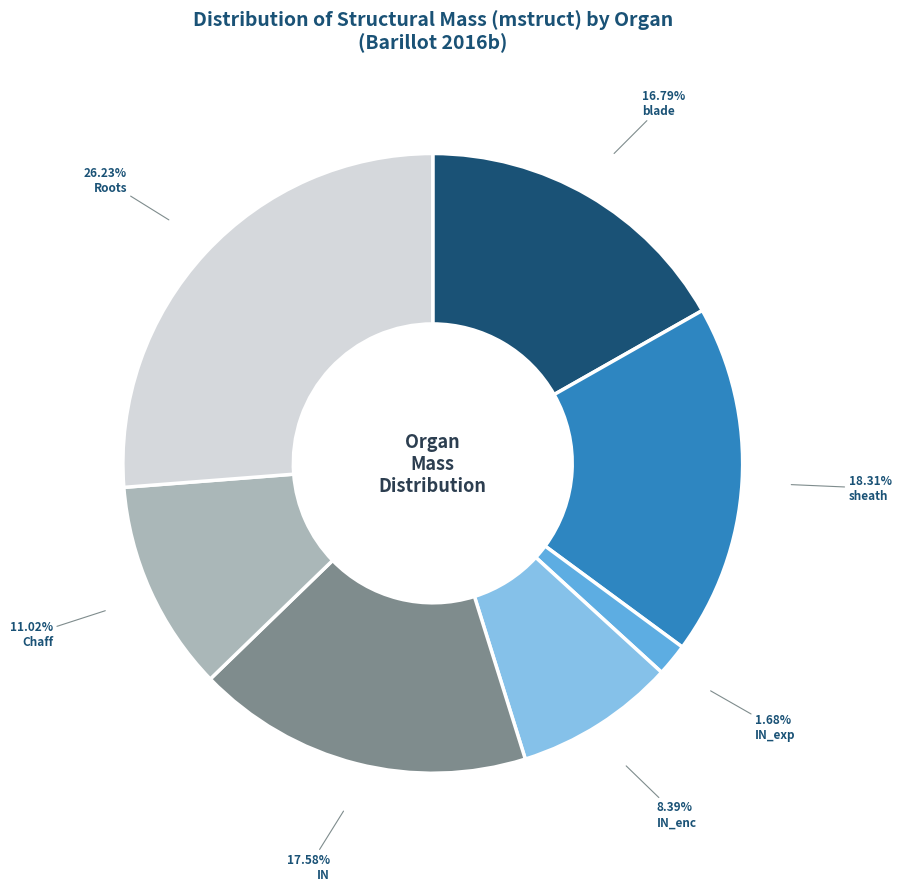

Is there a majority slice in this chart?

No